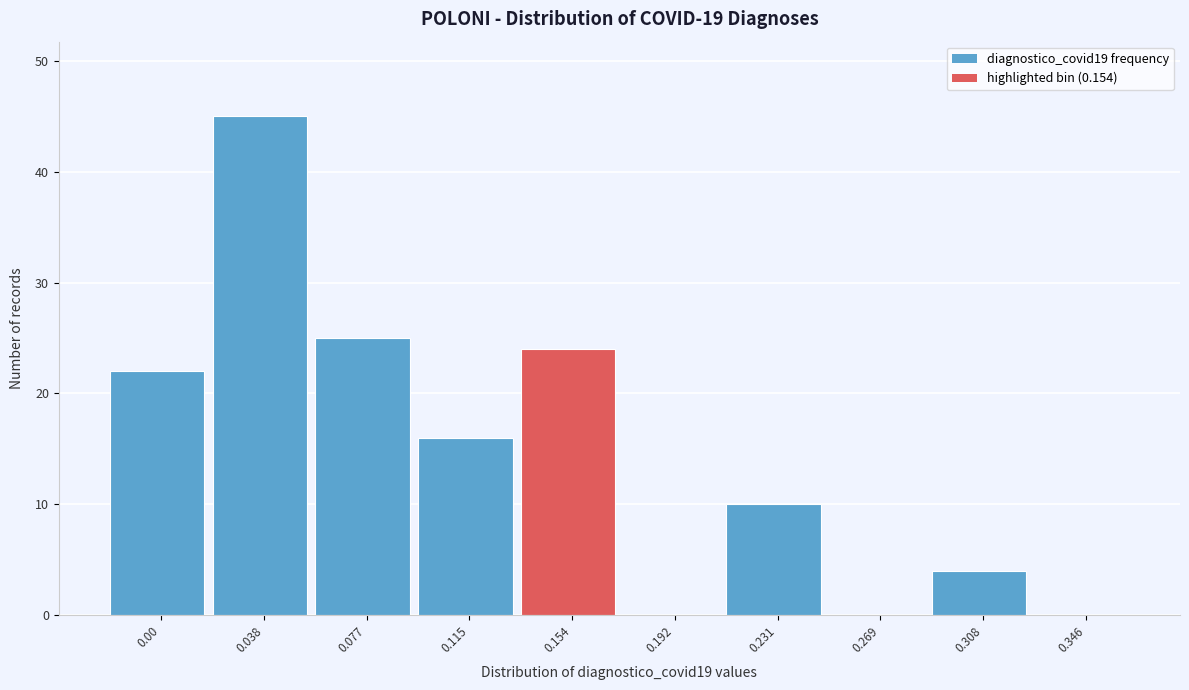

Reading left to right, list all the values displayed in this chart.

0.00=22	0.038=45	0.077=25	0.115=16	0.154=24	0.192=0	0.231=10	0.269=0	0.308=4	0.346=0